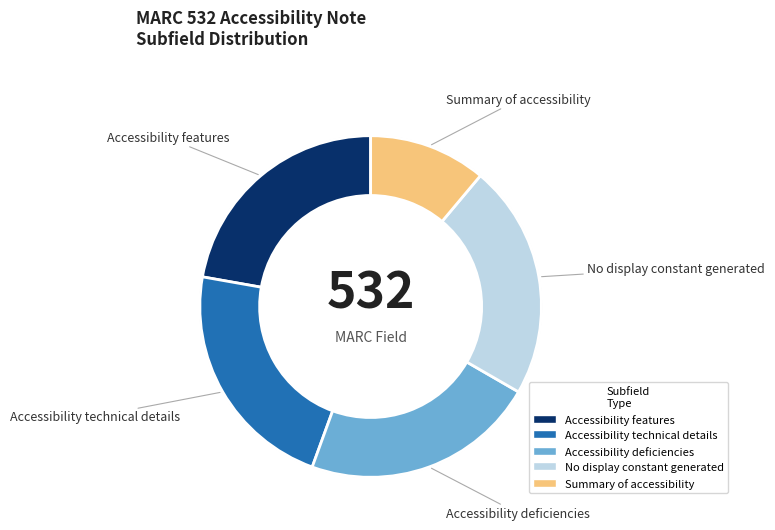

To the nearest percent, what is the difference between the Accessibility features and Summary of accessibility slice percentages?

11%